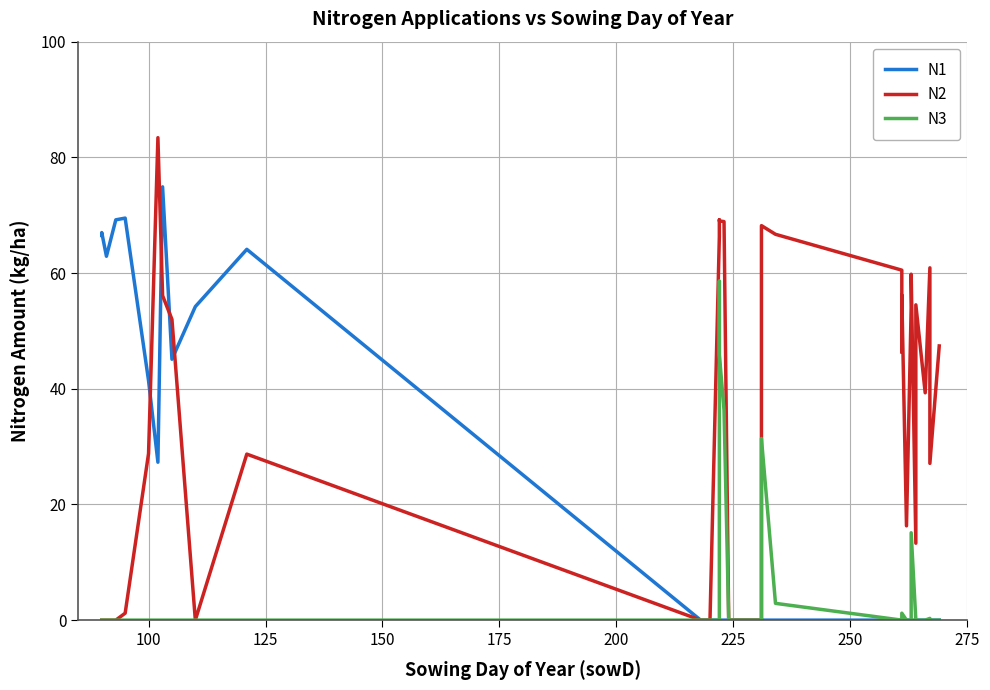

What is the greatest value displayed?

83.4